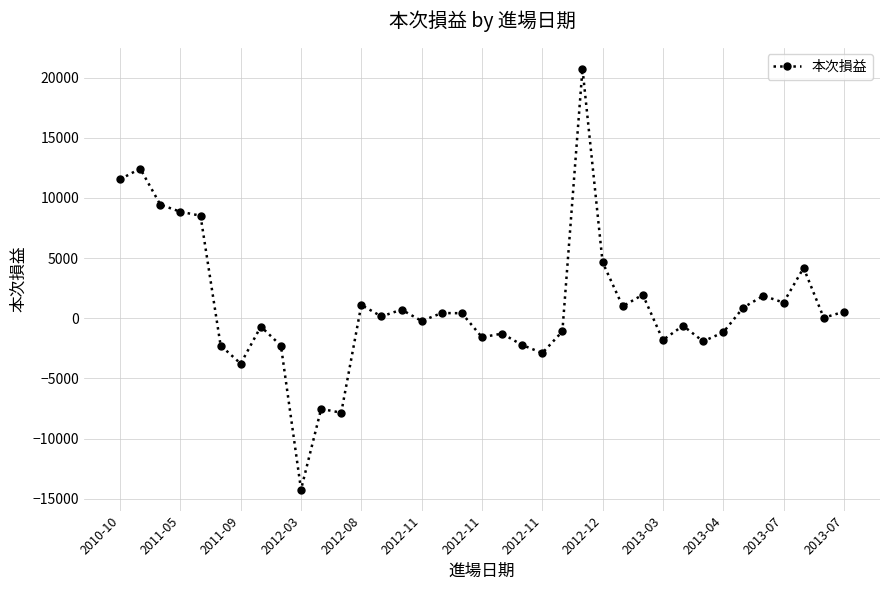

What is the difference between the maximum and second lowest values?

28596